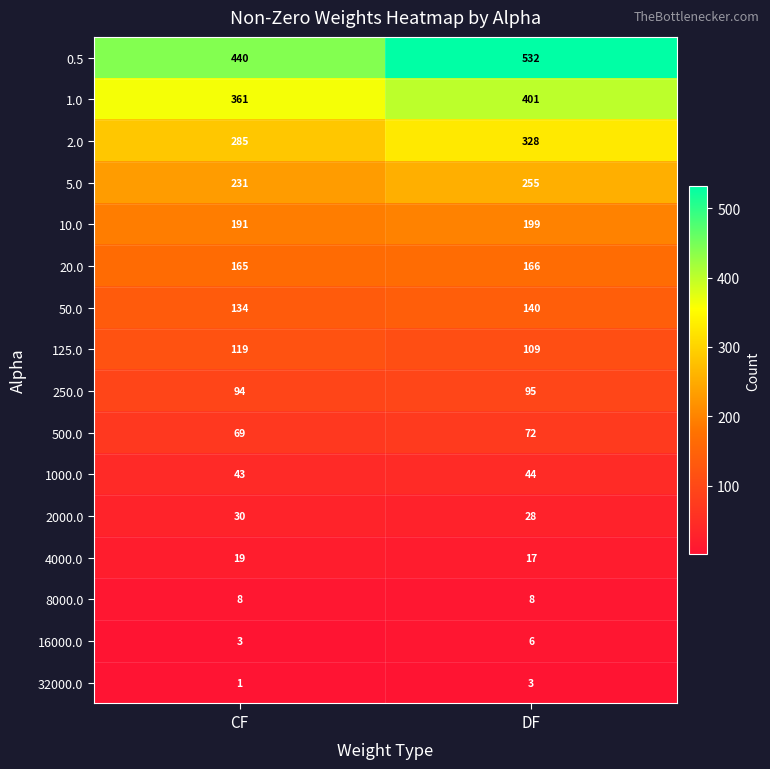

Is it true that 32000.0 equals 1 at DF?

False